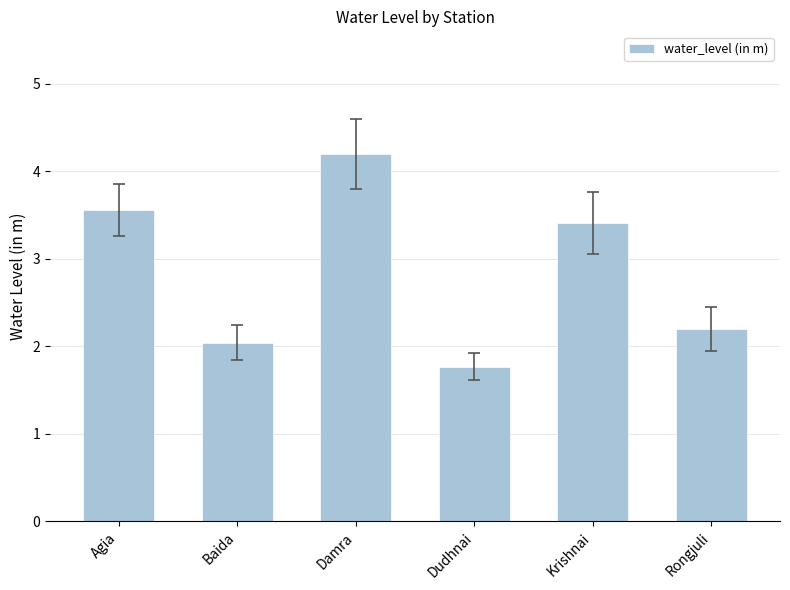

Reading left to right, list all the values displayed in this chart.

Agia=3.6	Baida=2.0	Damra=4.2	Dudhnai=1.8	Krishnai=3.4	Rongjuli=2.2